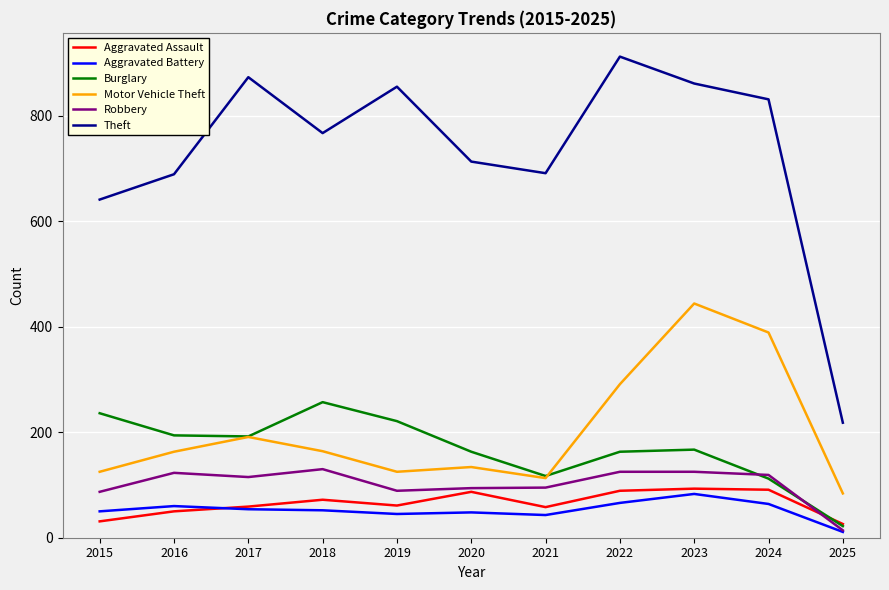

Which series has the largest total across all categories?

Theft